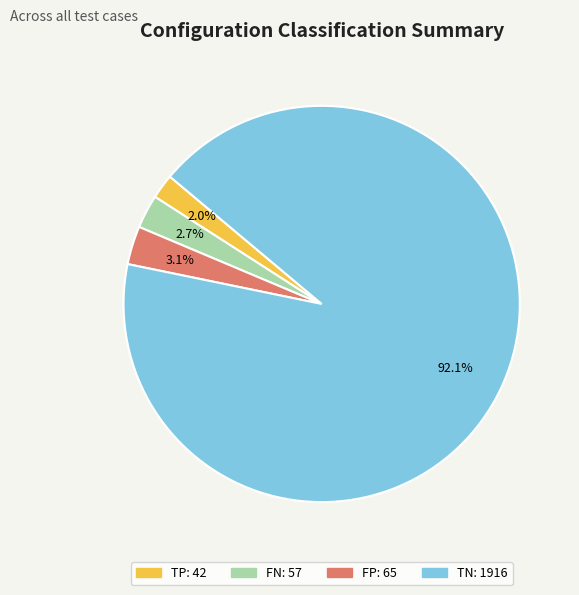

Is there a majority slice in this chart?

Yes